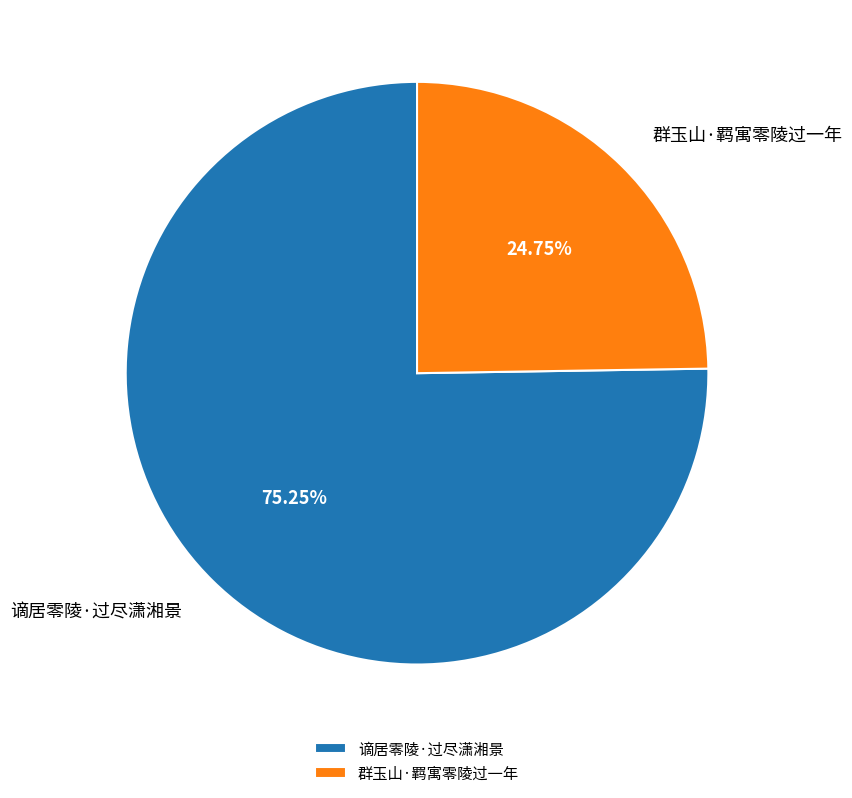

Which slice is the smallest?

群玉山·羁寓零陵过一年